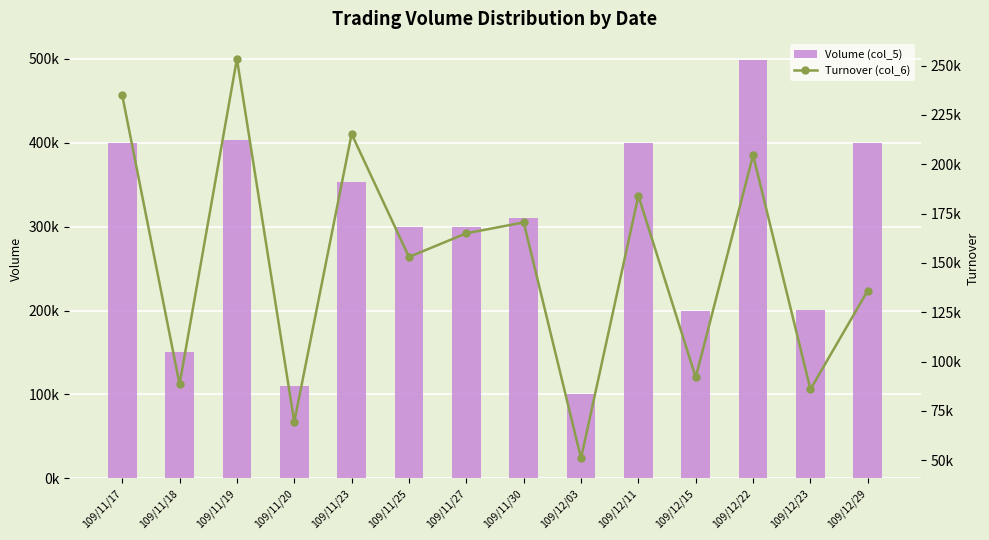

What value does the Turnover (col_6) series have at 109/11/18?

88500